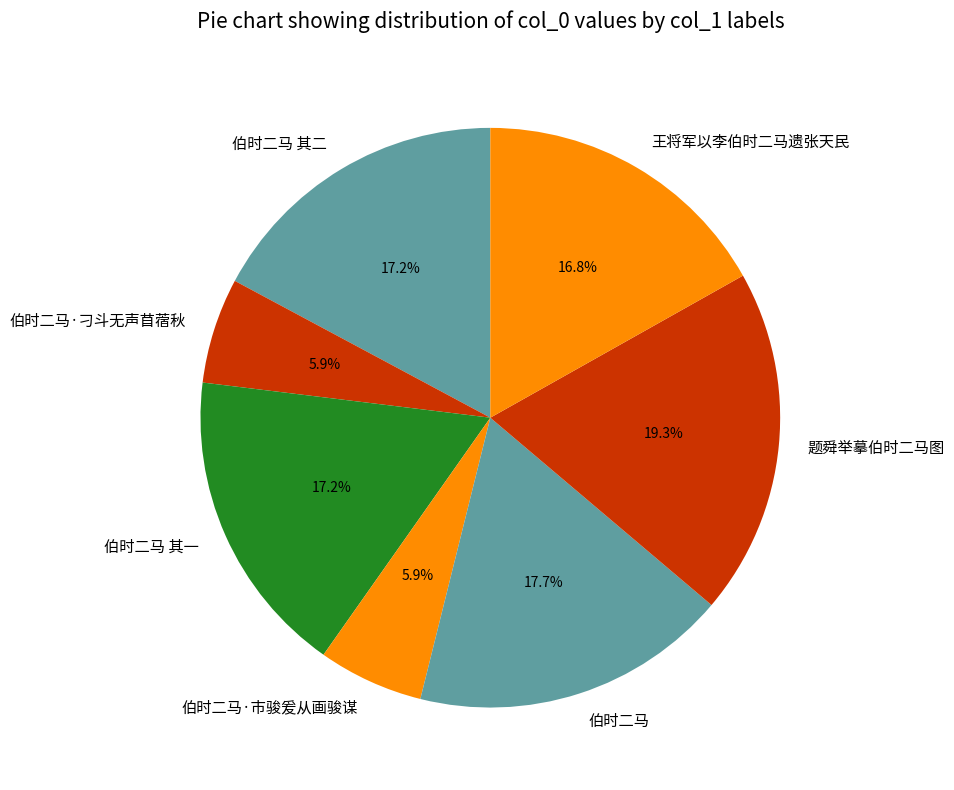

What is the ratio of the value at 伯时二马 to the value at 伯时二马 其一?

1.0